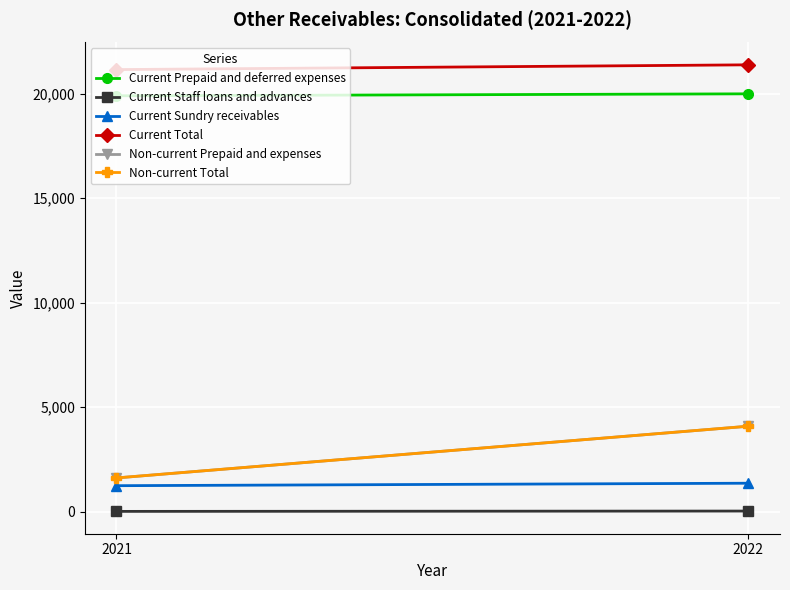

What is the maximum value shown in the chart?

21380